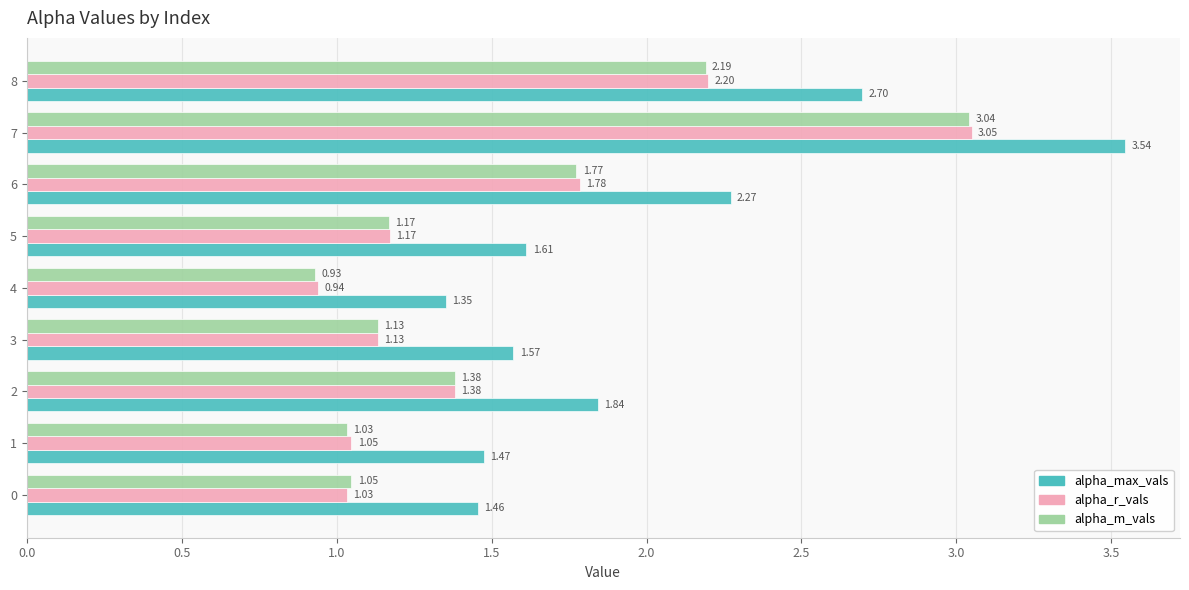

Which series has the largest total across all categories?

alpha_max_vals